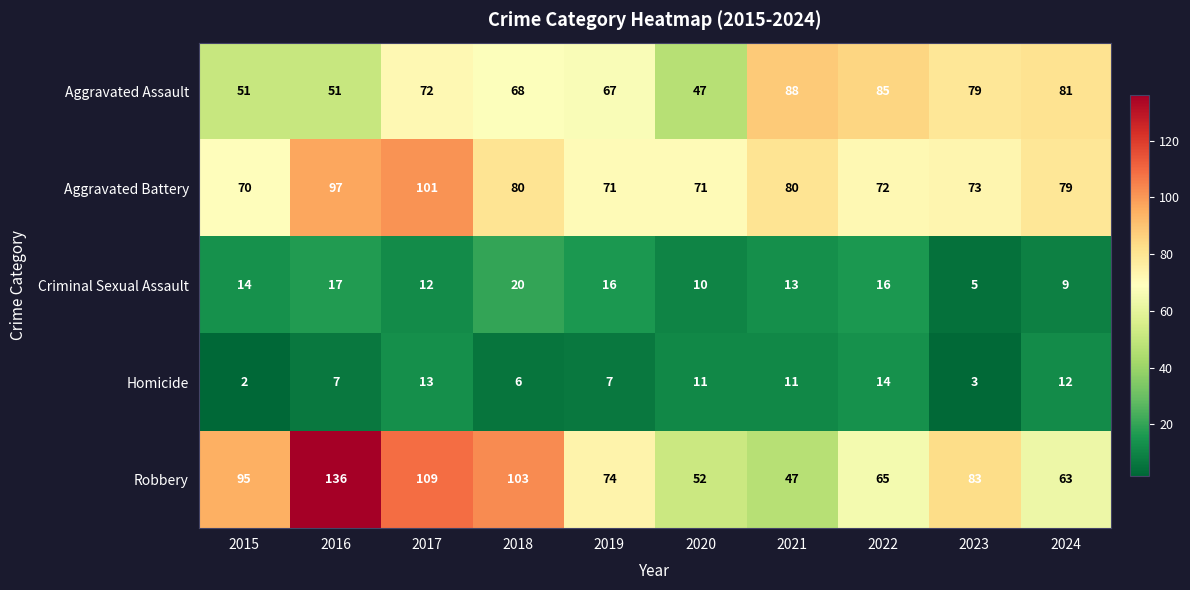

Rank the series by their maximum value, from highest to lowest.

Robbery, Aggravated Battery, Aggravated Assault, Criminal Sexual Assault, Homicide